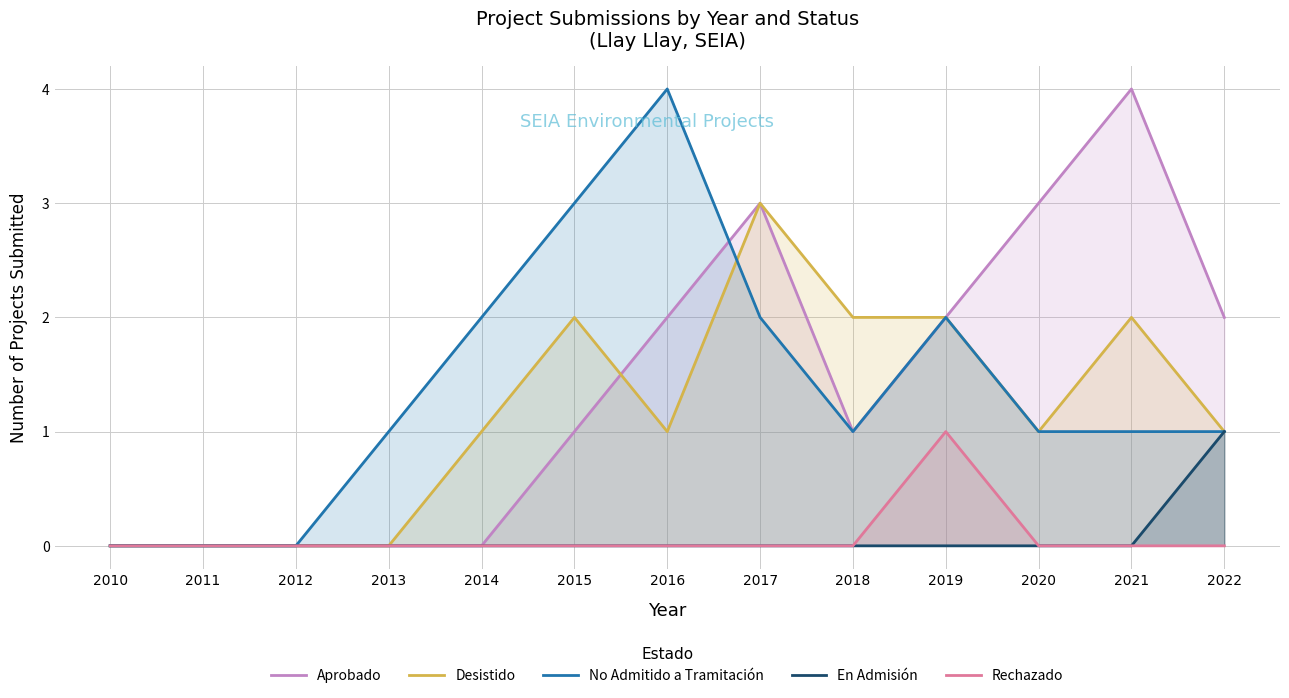

Does the chart display data point markers on the line(s)?

No